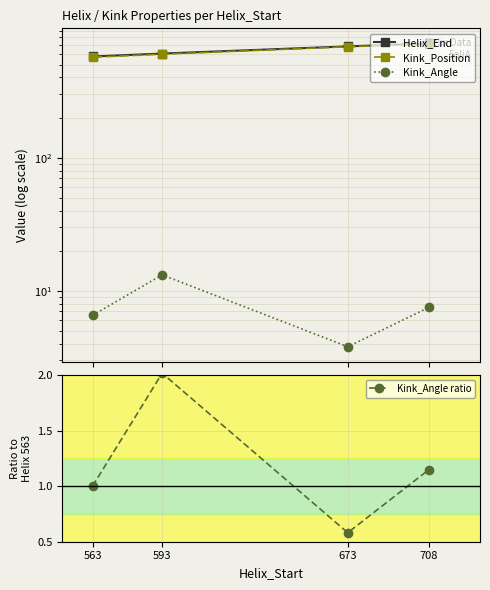

What is the sum of the Helix_End values at 593 and 673?

1290.0